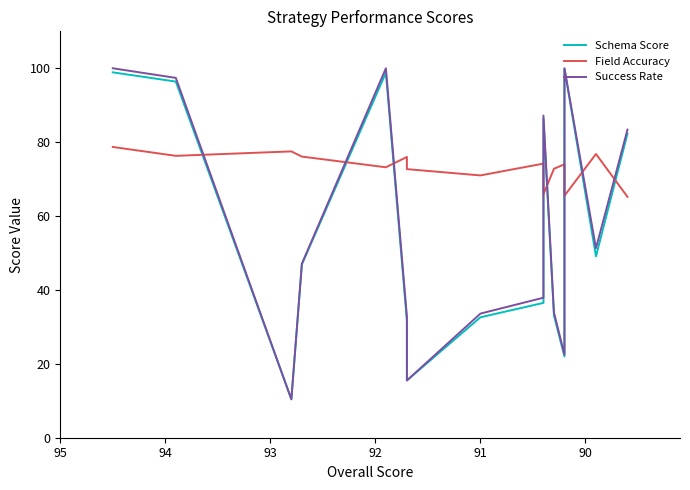

What is the difference between the highest and lowest values at 90?

21.1